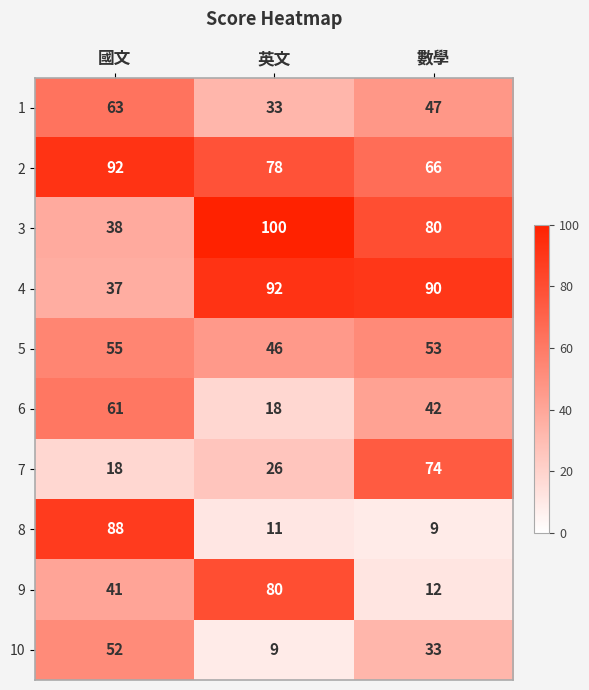

What is the greatest value displayed?

100